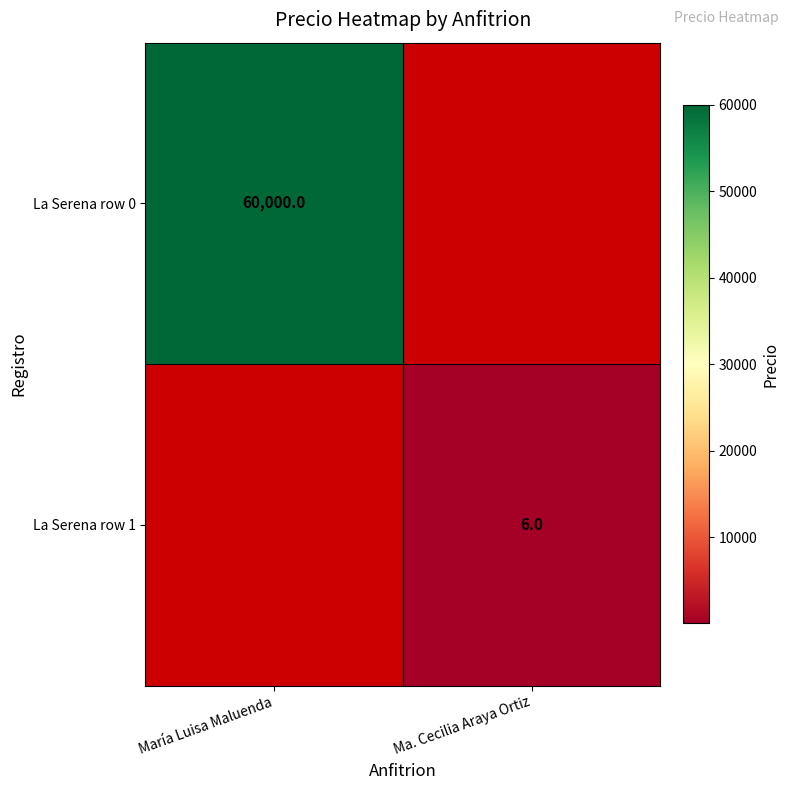

What is the minimum value shown in the chart?

6.0